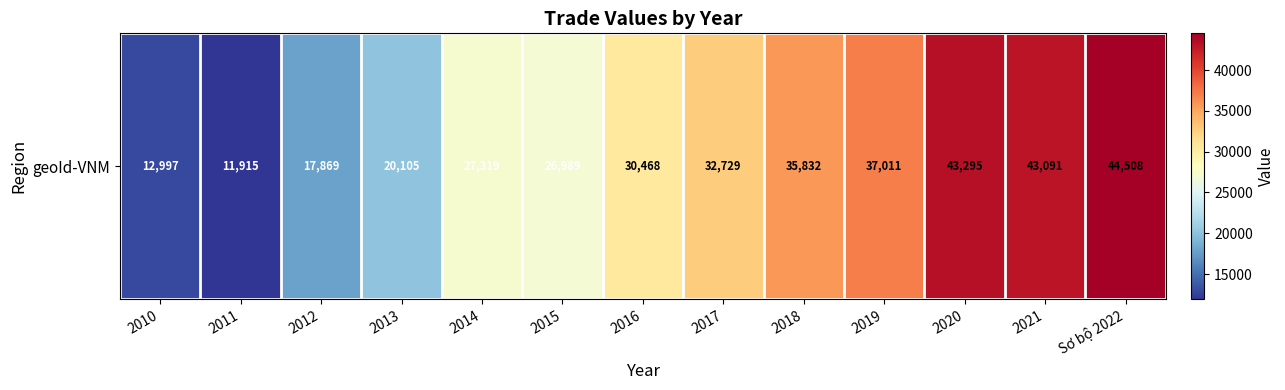

What is the ratio of the value at 2016 to the value at 2012?

1.7